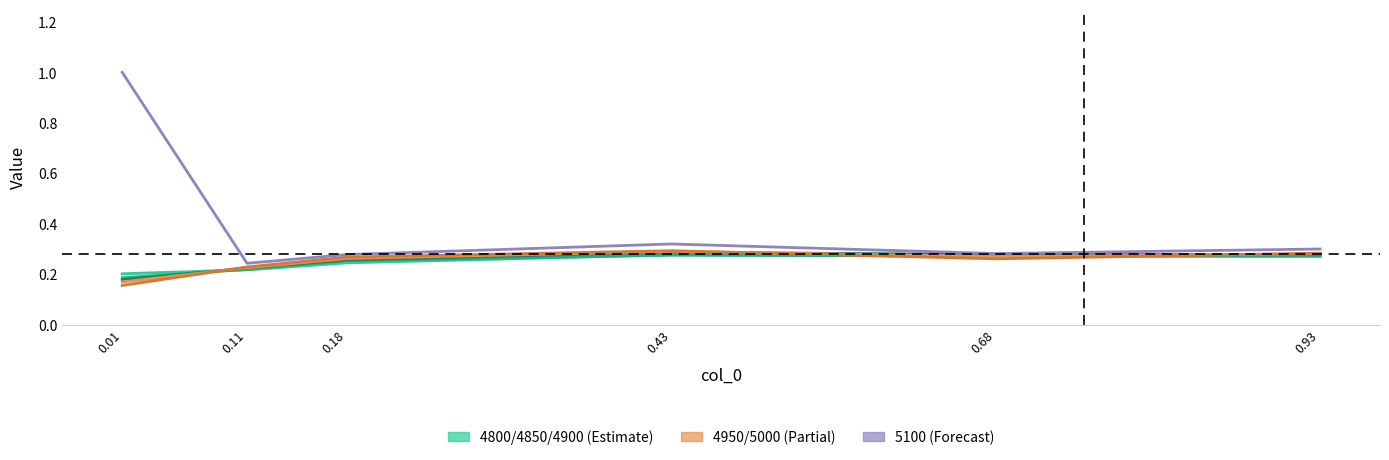

Between 0.11 and 0.43, which series saw the biggest shift?

5100